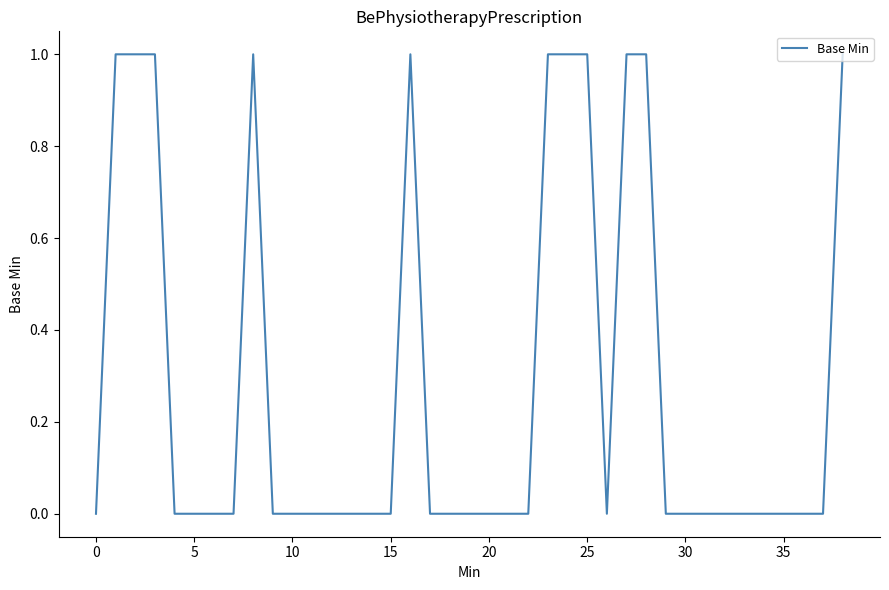

Does the chart have visible grid lines?

No